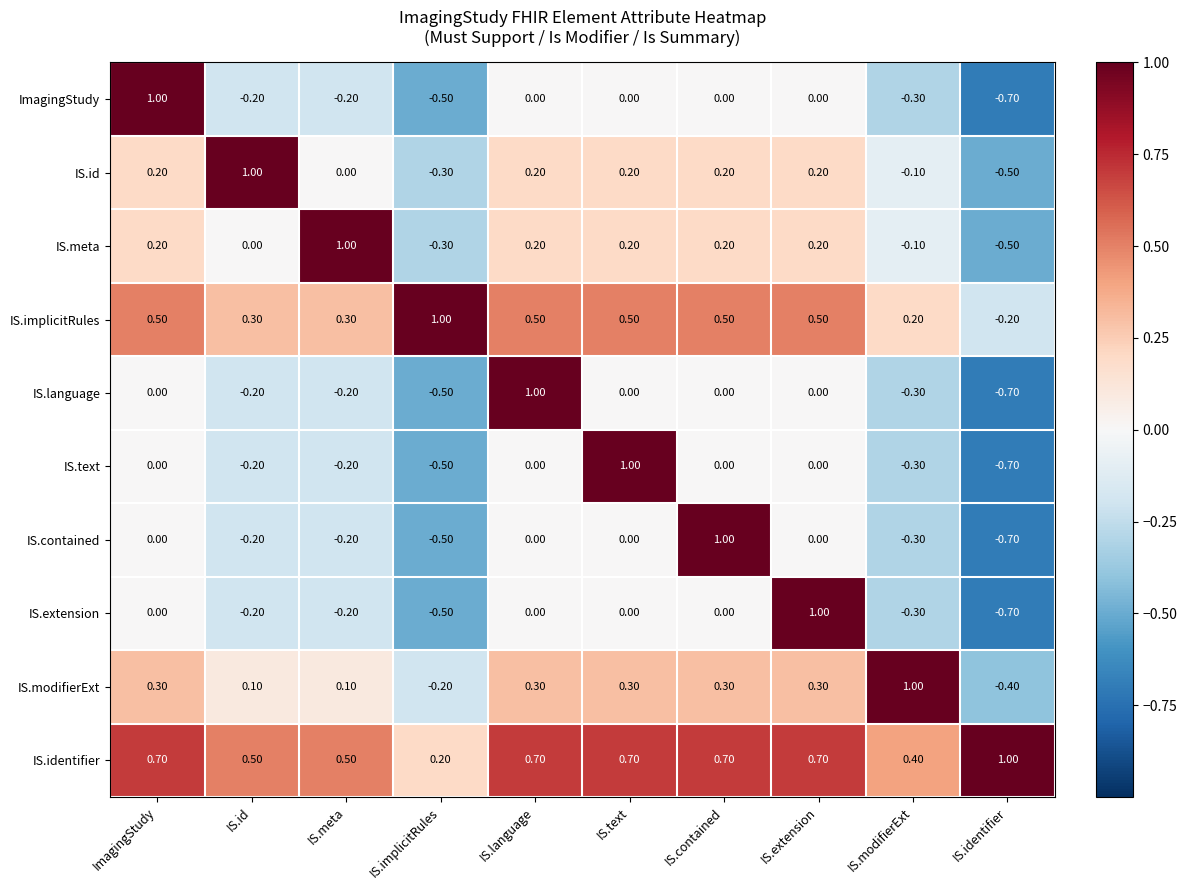

What is the difference between the IS.identifier values at IS.text and IS.implicitRules?

0.5